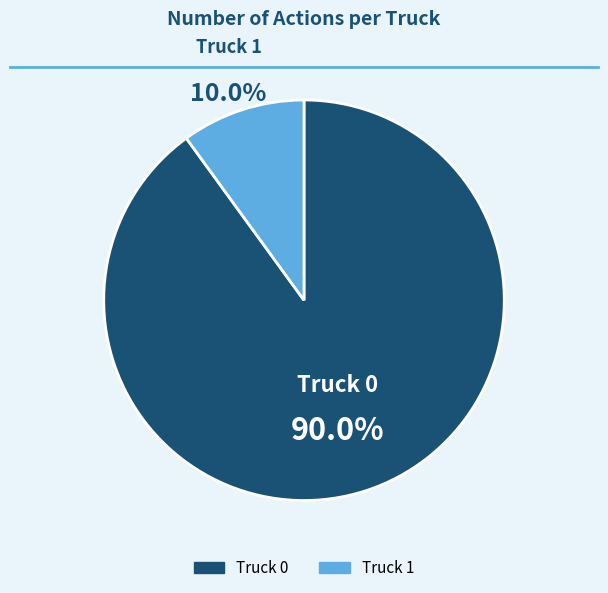

Which slice is the largest?

Truck 0